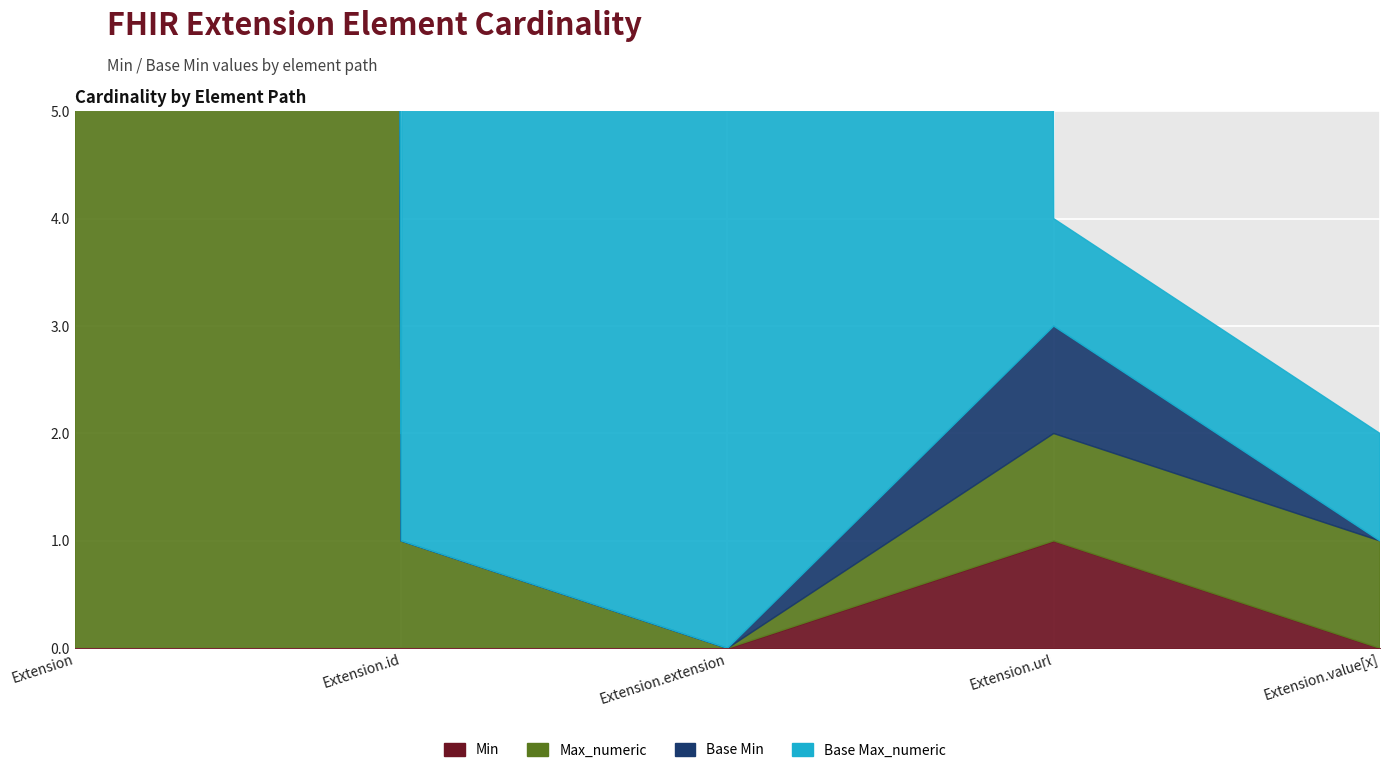

How many interior local peaks does the Base Min series have?

1